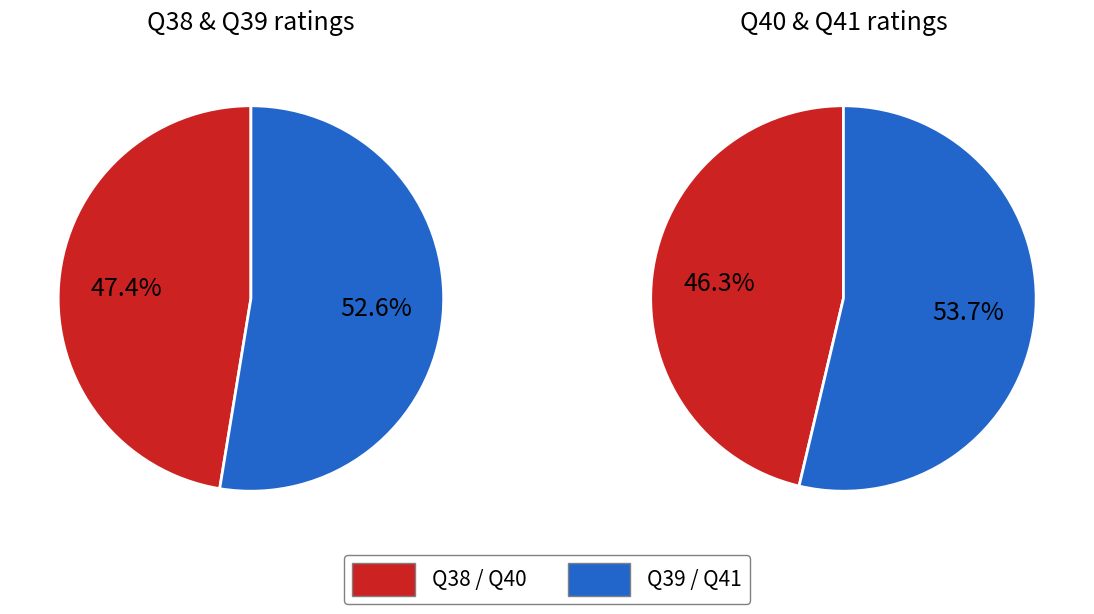

To the nearest percent, what is the difference between the Q40 and Q38 slice percentages?

1%